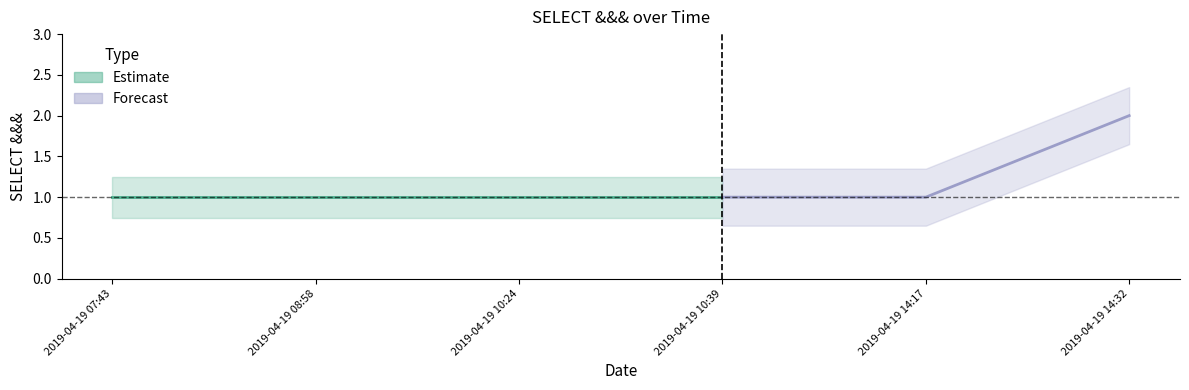

Approximately how many times larger is the value at 2019-04-19 14:17 compared to 2019-04-19 10:39?

1.0